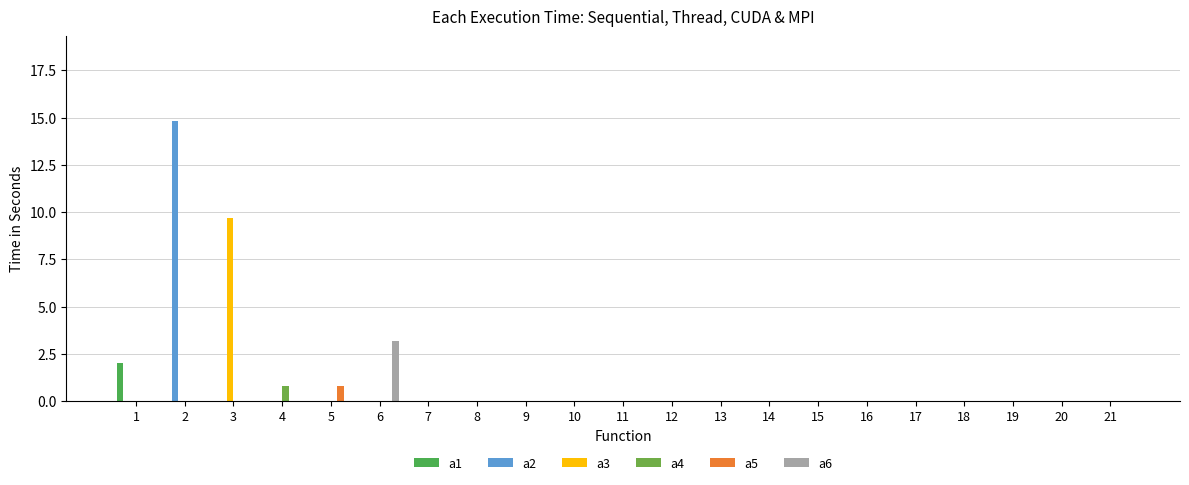

Where is a3 nearest to the value 4?

1